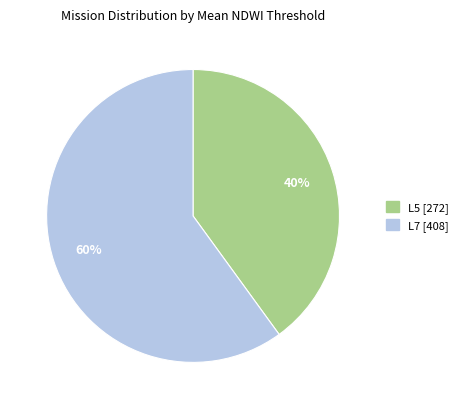

Do L5 [272] and L7 [408] together represent more than half of the pie?

Yes